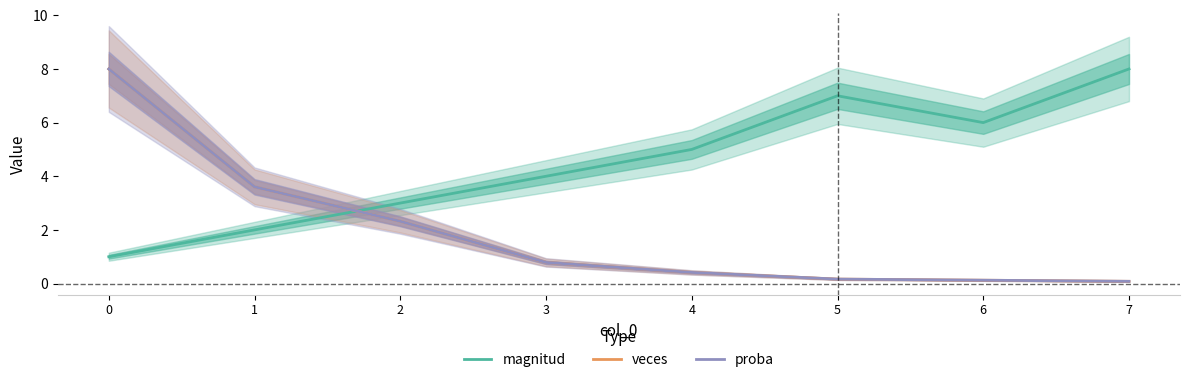

The value of veces at 2 is 2.3. True or false?

True